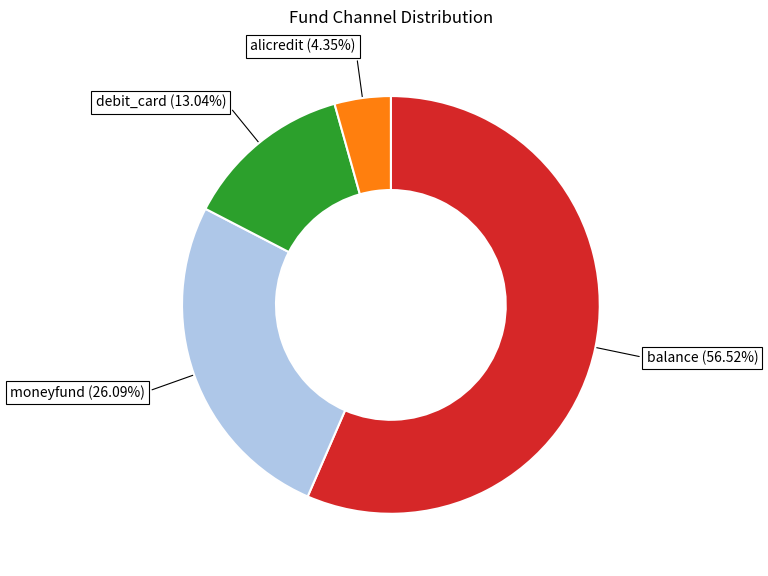

Which has a higher value, moneyfund or alicredit?

moneyfund